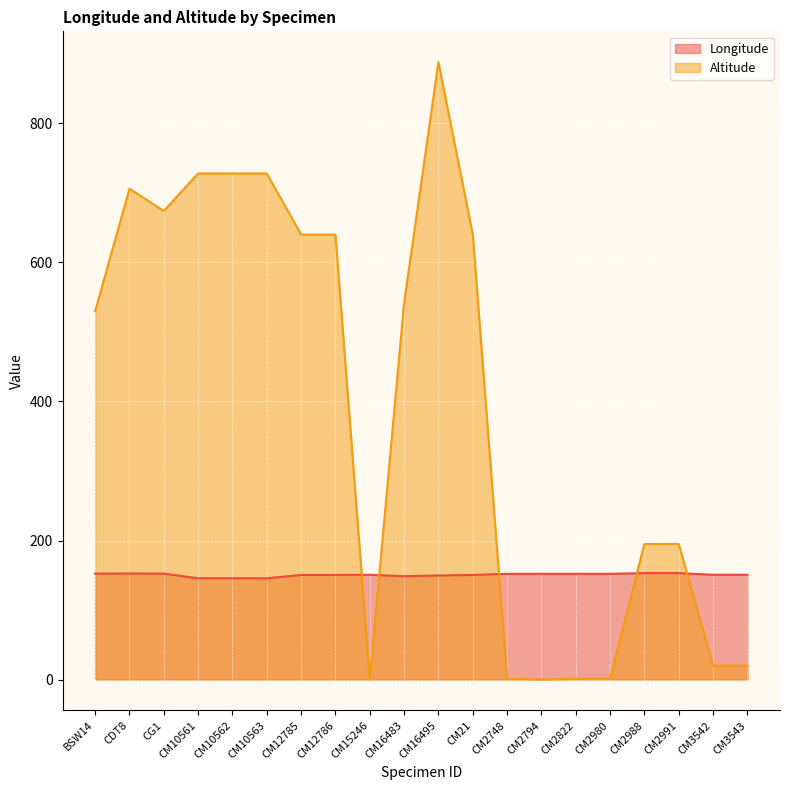

What are all the series names shown in the legend?

Longitude, Altitude